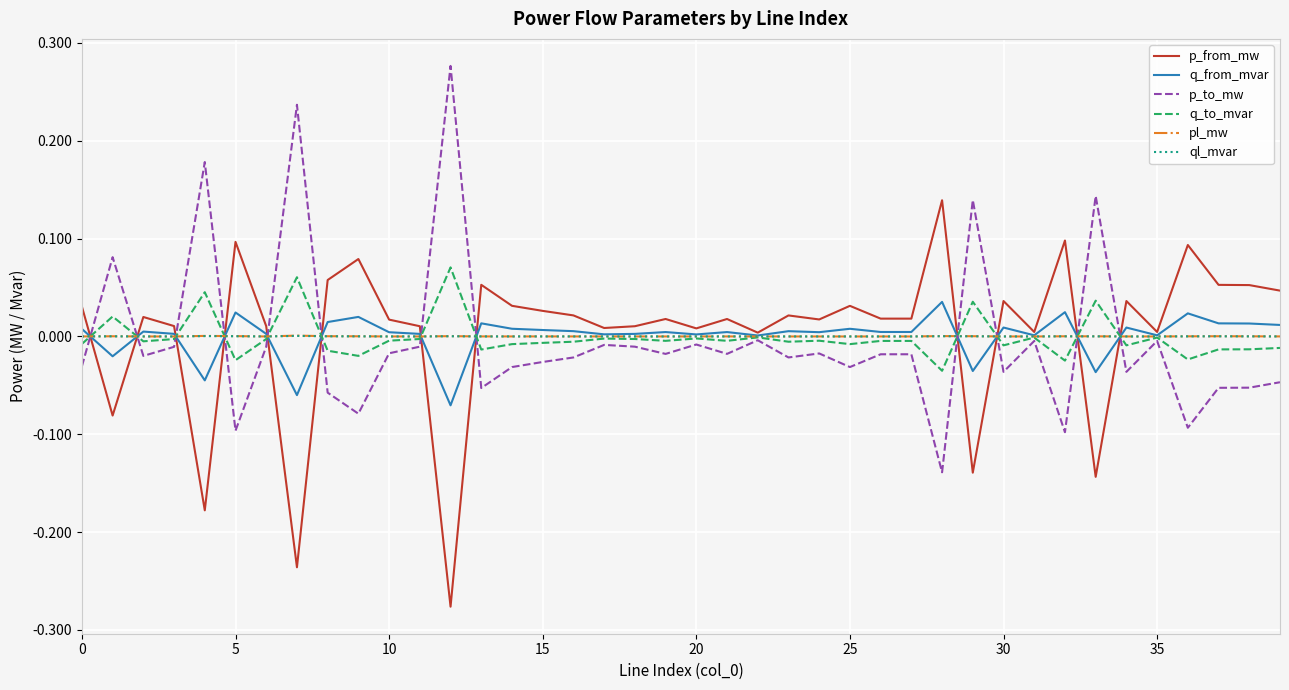

What are all the series names shown in the legend?

p_from_mw, q_from_mvar, p_to_mw, q_to_mvar, pl_mw, ql_mvar